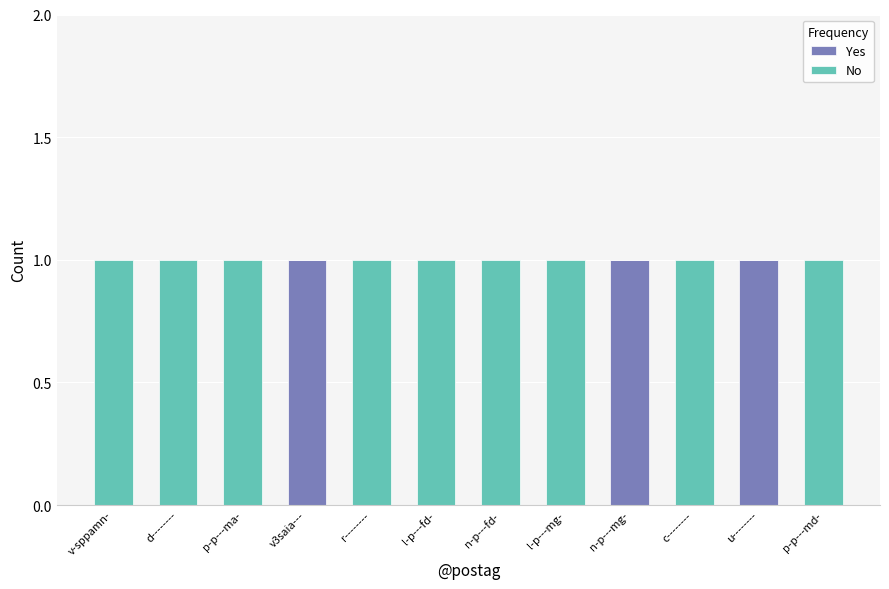

Reading left to right, what are the values for Yes?

v-sppamn-=0	d--------=0	p-p---ma-=0	v3saia---=1	r--------=0	l-p---fd-=0	n-p---fd-=0	l-p---mg-=0	n-p---mg-=1	c--------=0	u--------=1	p-p---md-=0